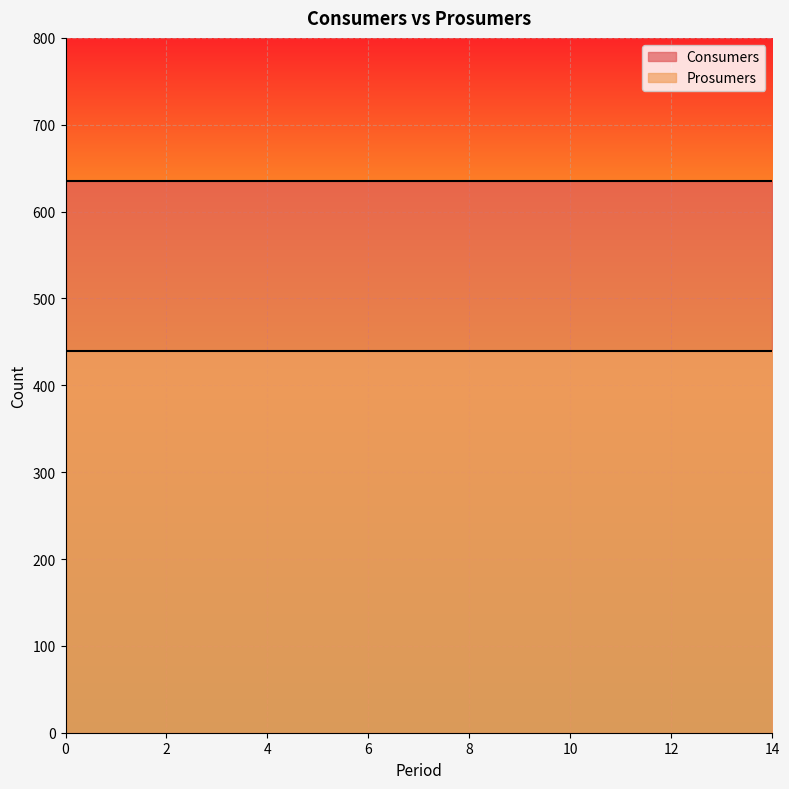

Reading right to left, extract all data points from this chart.

Consumers: 635	635	635	635	635	635	635	635	635	635	635	635	635	635	635
Prosumers: 440	440	440	440	440	440	440	440	440	440	440	440	440	440	440